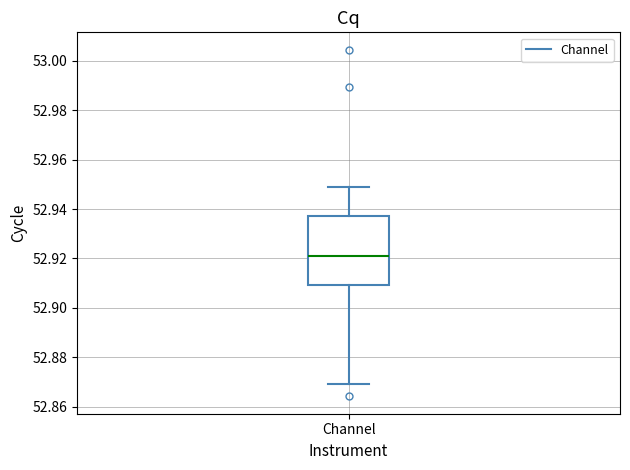

Read this box plot against the y-axis: the position of the median line, the range covered by the box, and the ends of both whiskers. The values are not printed on the chart, so give them approximately, as read against the axis.

median 52.920, box 52.910 to 52.938, whiskers 52.870 to 52.948